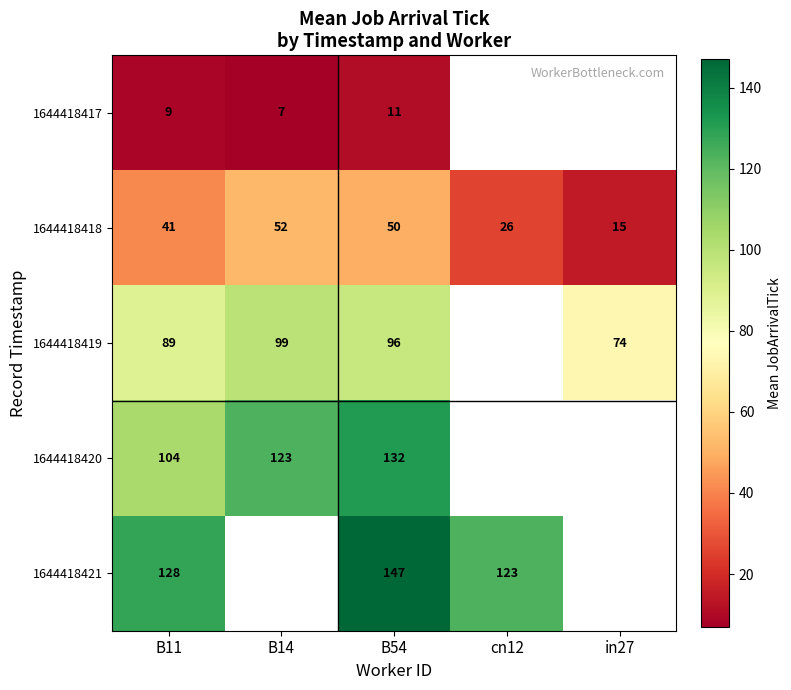

At which category is the sum across all series the highest?

B54